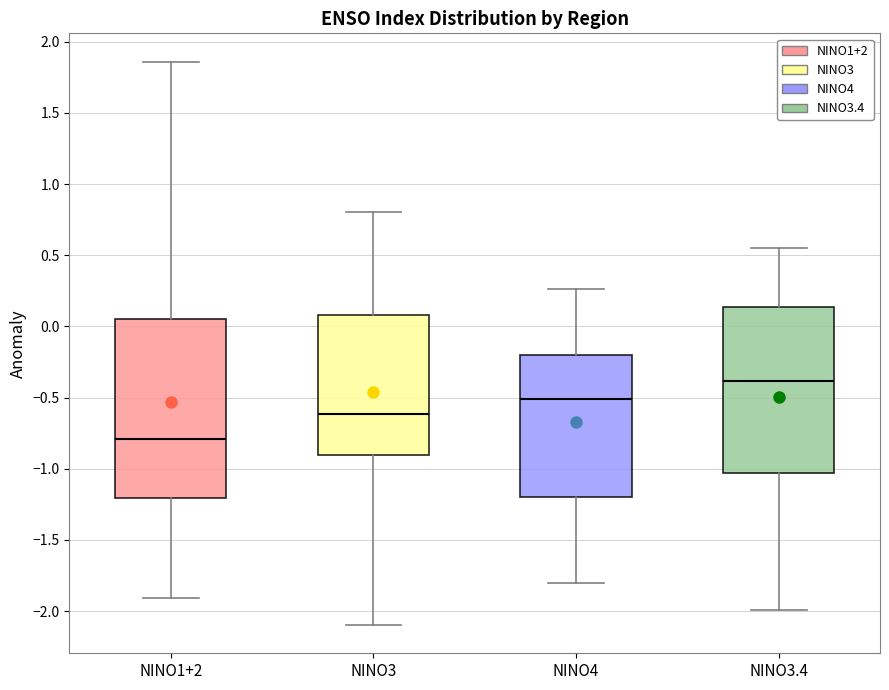

Where is the lower edge of the box for NINO3 on the y-axis? The values are not printed on the chart, so give them approximately, as read against the axis.

-0.90